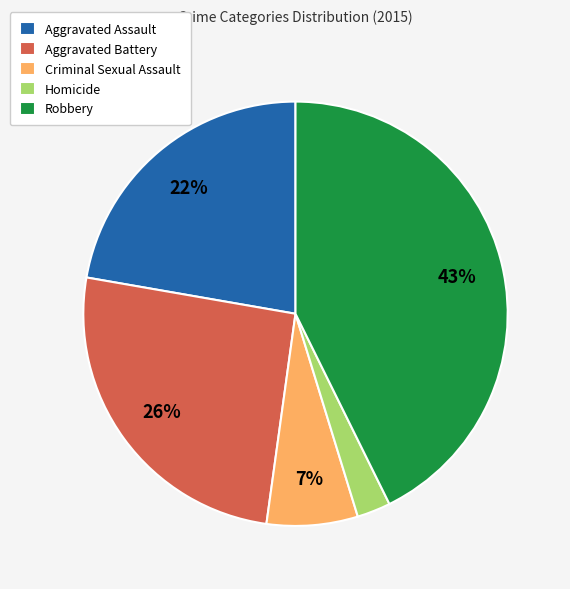

Between Criminal Sexual Assault and Robbery, which is larger?

Robbery